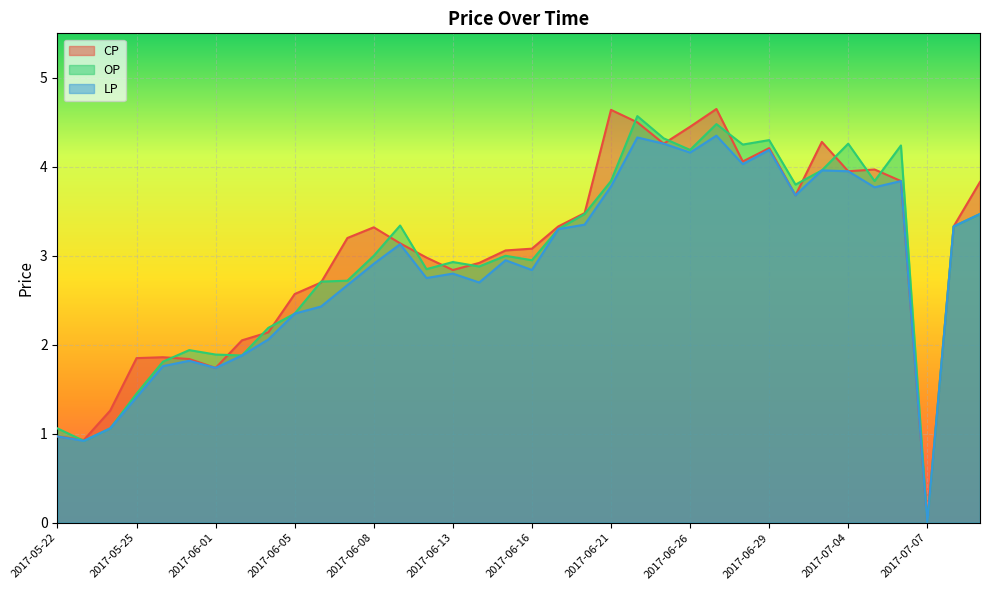

Reading right to left, list all the values displayed in this chart.

CP: 2017-07-11=3.8	2017-07-10=3.3	2017-07-07=0.0	2017-07-06=3.8	2017-07-05=4.0	2017-07-04=4.0	2017-07-03=4.3	2017-06-30=3.7	2017-06-29=4.2	2017-06-28=4.1	2017-06-27=4.7	2017-06-26=4.5	2017-06-23=4.3	2017-06-22=4.5	2017-06-21=4.6	2017-06-20=3.5	2017-06-19=3.3	2017-06-16=3.1	2017-06-15=3.1	2017-06-14=2.9	2017-06-13=2.8	2017-06-12=3.0	2017-06-09=3.1	2017-06-08=3.3	2017-06-07=3.2	2017-06-06=2.7	2017-06-05=2.6	2017-06-03=2.1	2017-06-02=2.0	2017-06-01=1.7	2017-05-31=1.8	2017-05-26=1.9	2017-05-25=1.9	2017-05-24=1.3	2017-05-23=0.9	2017-05-22=1.0
OP: 2017-07-11=3.5	2017-07-10=3.3	2017-07-07=0.0	2017-07-06=4.2	2017-07-05=3.8	2017-07-04=4.3	2017-07-03=4.0	2017-06-30=3.8	2017-06-29=4.3	2017-06-28=4.2	2017-06-27=4.5	2017-06-26=4.2	2017-06-23=4.3	2017-06-22=4.6	2017-06-21=3.8	2017-06-20=3.5	2017-06-19=3.3	2017-06-16=3.0	2017-06-15=3.0	2017-06-14=2.9	2017-06-13=2.9	2017-06-12=2.9	2017-06-09=3.3	2017-06-08=3.0	2017-06-07=2.7	2017-06-06=2.7	2017-06-05=2.4	2017-06-03=2.2	2017-06-02=1.9	2017-06-01=1.9	2017-05-31=1.9	2017-05-26=1.8	2017-05-25=1.4	2017-05-24=1.1	2017-05-23=0.9	2017-05-22=1.1
LP: 2017-07-11=3.5	2017-07-10=3.3	2017-07-07=0.0	2017-07-06=3.8	2017-07-05=3.8	2017-07-04=4.0	2017-07-03=4.0	2017-06-30=3.7	2017-06-29=4.2	2017-06-28=4.0	2017-06-27=4.3	2017-06-26=4.2	2017-06-23=4.3	2017-06-22=4.3	2017-06-21=3.8	2017-06-20=3.4	2017-06-19=3.3	2017-06-16=2.8	2017-06-15=3.0	2017-06-14=2.7	2017-06-13=2.8	2017-06-12=2.8	2017-06-09=3.1	2017-06-08=2.9	2017-06-07=2.7	2017-06-06=2.4	2017-06-05=2.4	2017-06-03=2.1	2017-06-02=1.9	2017-06-01=1.7	2017-05-31=1.8	2017-05-26=1.8	2017-05-25=1.4	2017-05-24=1.1	2017-05-23=0.9	2017-05-22=1.0